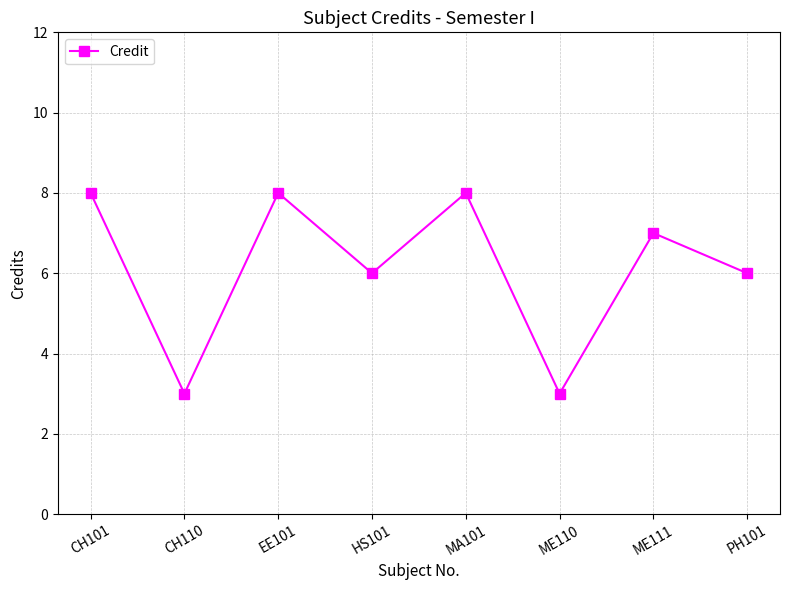

How many values are below 7?

4